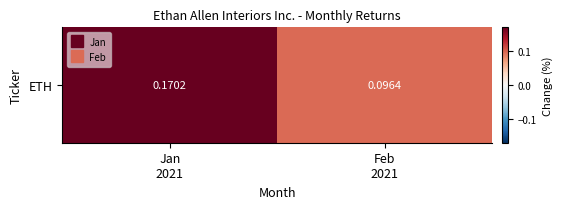

At which category does the chart reach its peak across all series?

Jan
2021